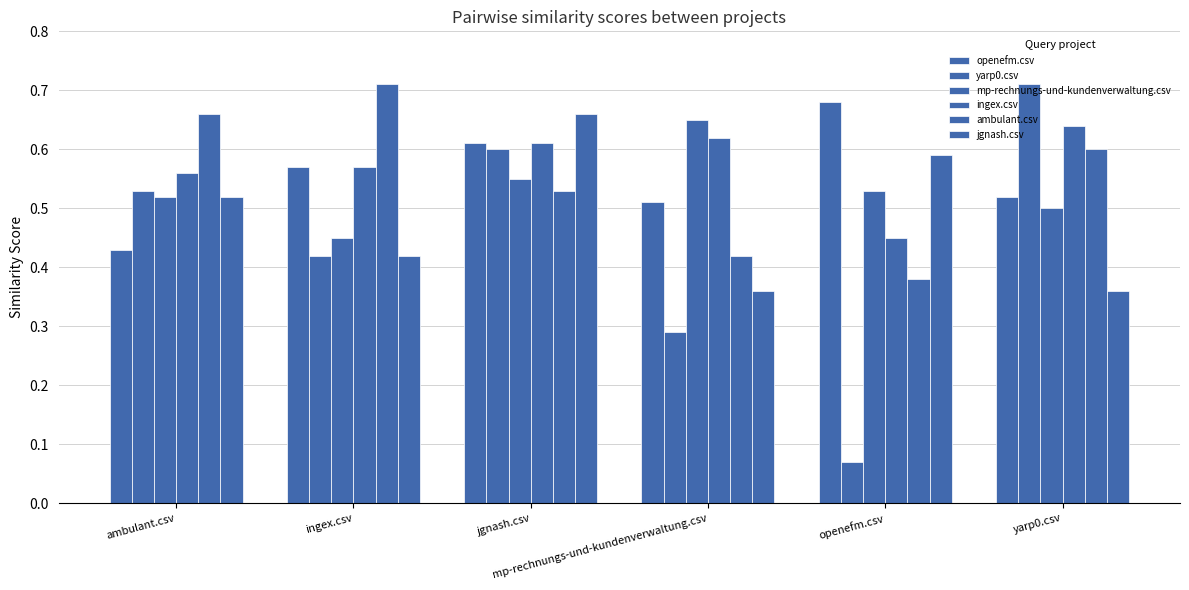

What is the approximate value of openefm.csv at ingex.csv?

0.6